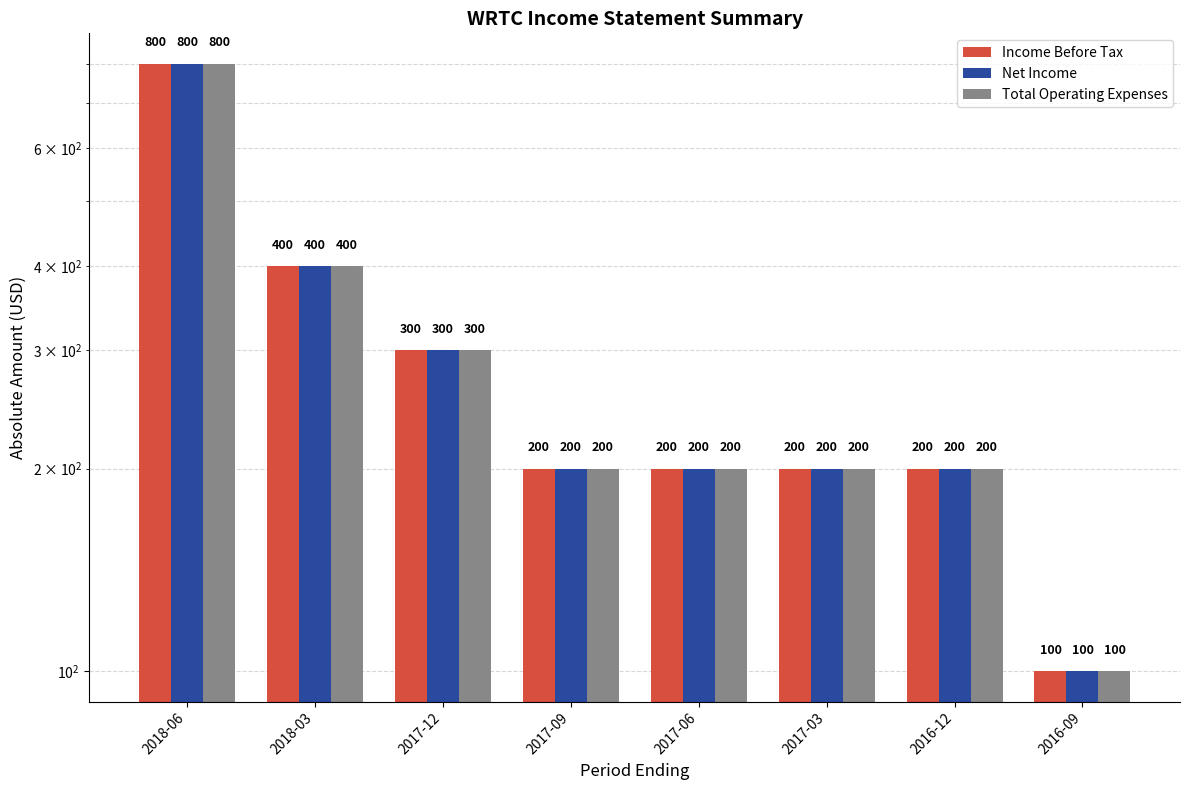

Where is Income Before Tax nearest to the value 450?

2018-03